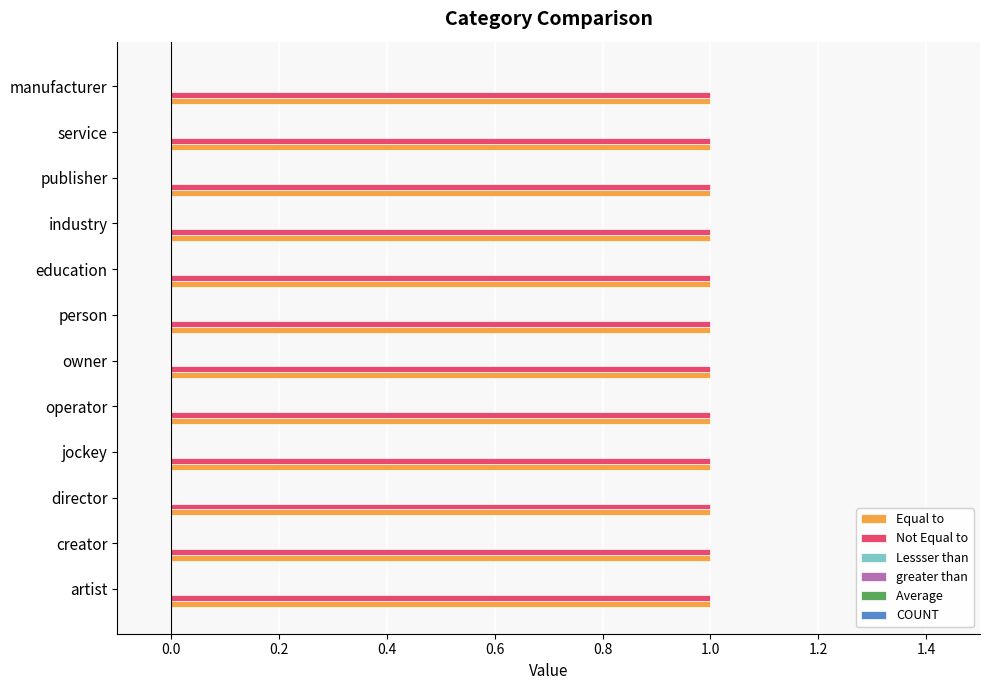

Is it true that Average  equals 0 at director?

True